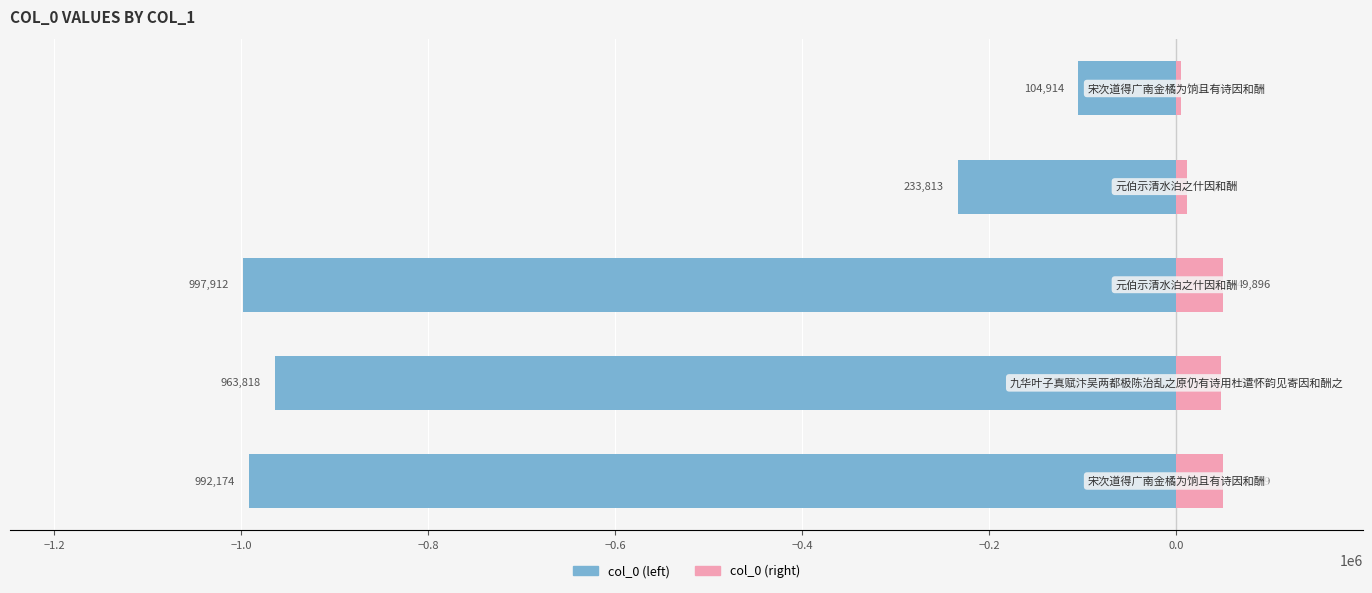

Reading left to right, what are all the values shown in this chart?

col_0 (left): -992174.0	-963818.0	-997912.0	-233813.0	-104914.0
col_0 (right): 49608.7	48190.9	49895.6	11690.7	5245.7